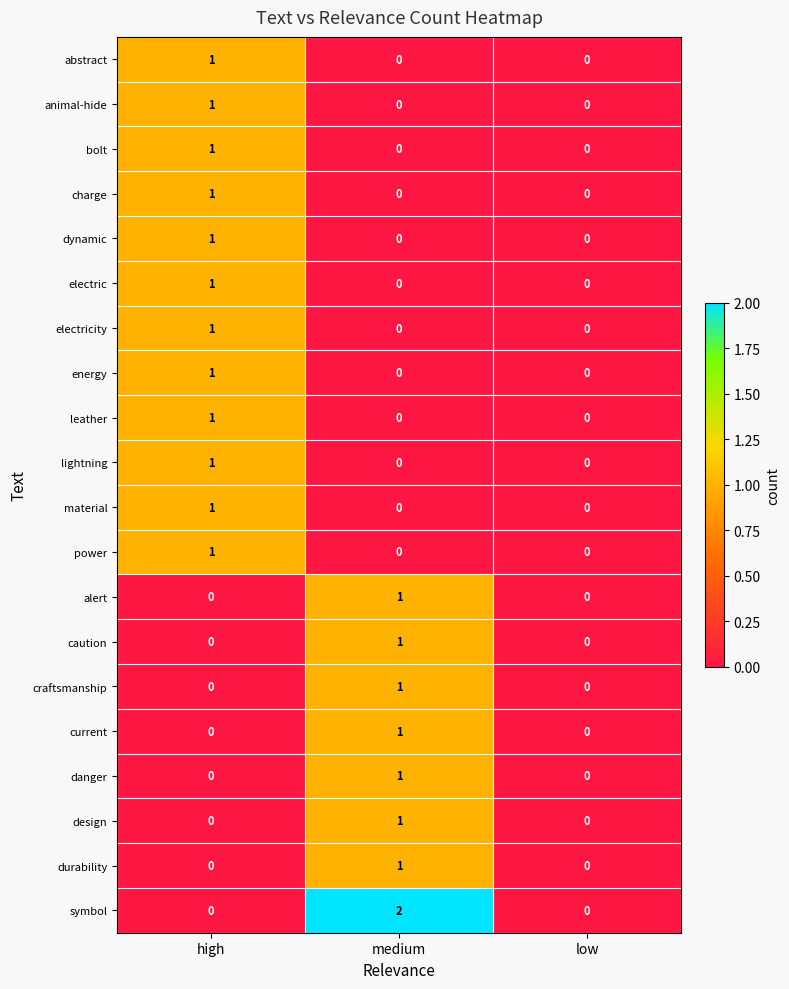

Which label corresponds to the largest value in the chart?

medium